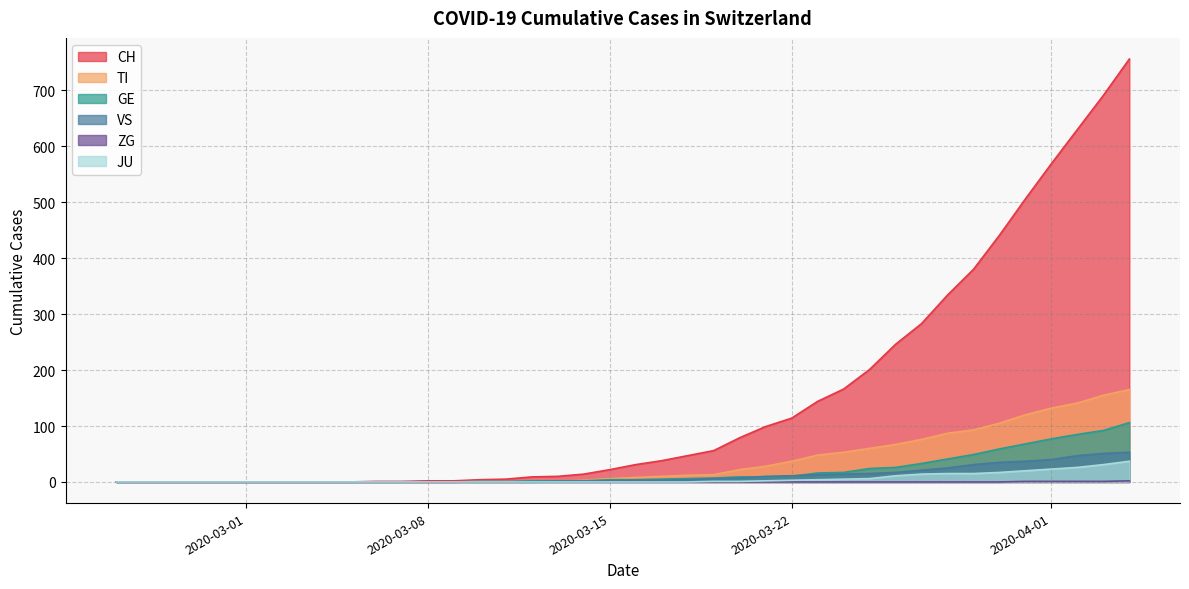

At which label does ZG reach its peak?

2020-04-04